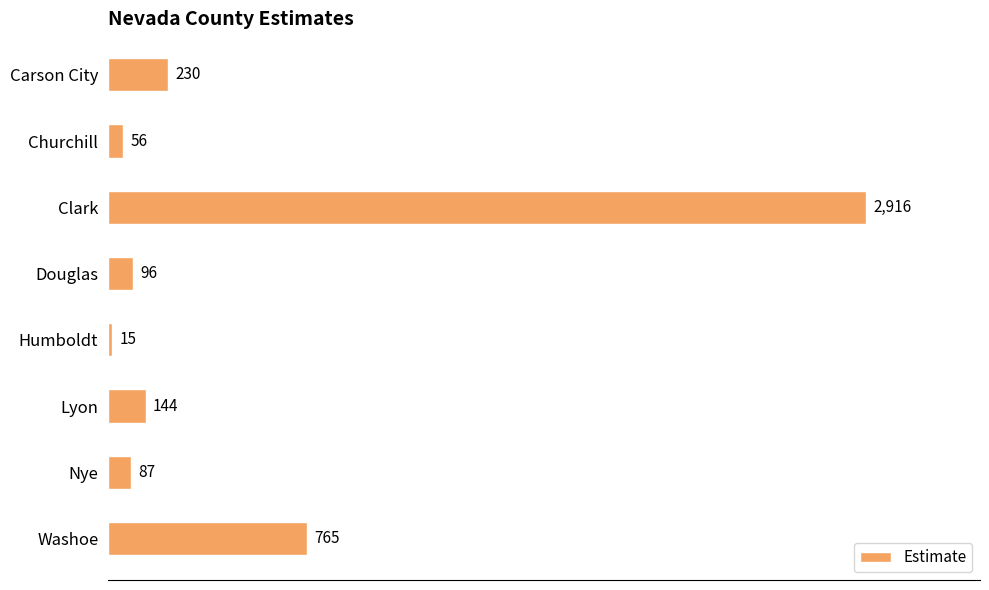

Rank the categories by value from lowest to highest.

Humboldt, Churchill, Nye, Douglas, Lyon, Carson City, Washoe, Clark